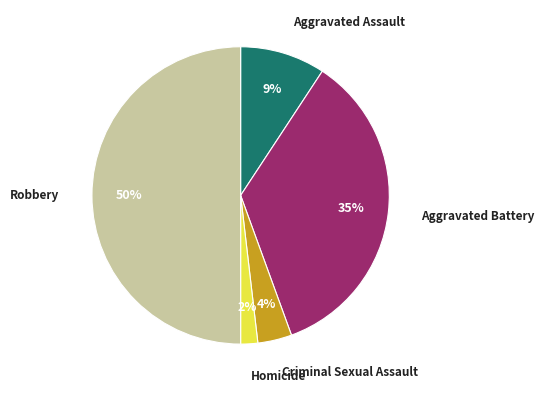

To the nearest percent, what portion does Aggravated Assault represent?

9%